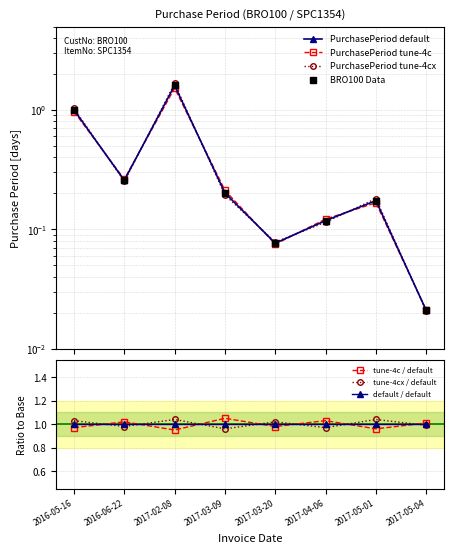

Approximately how many times larger is the value at 2017-05-01 compared to 2017-02-08?

0.1